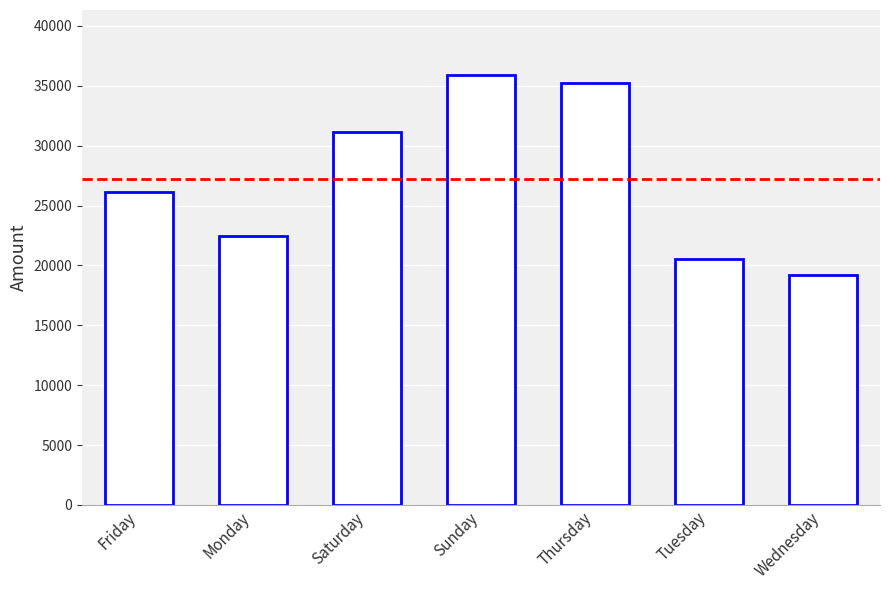

Where is the data nearest to the value 27553?

Friday